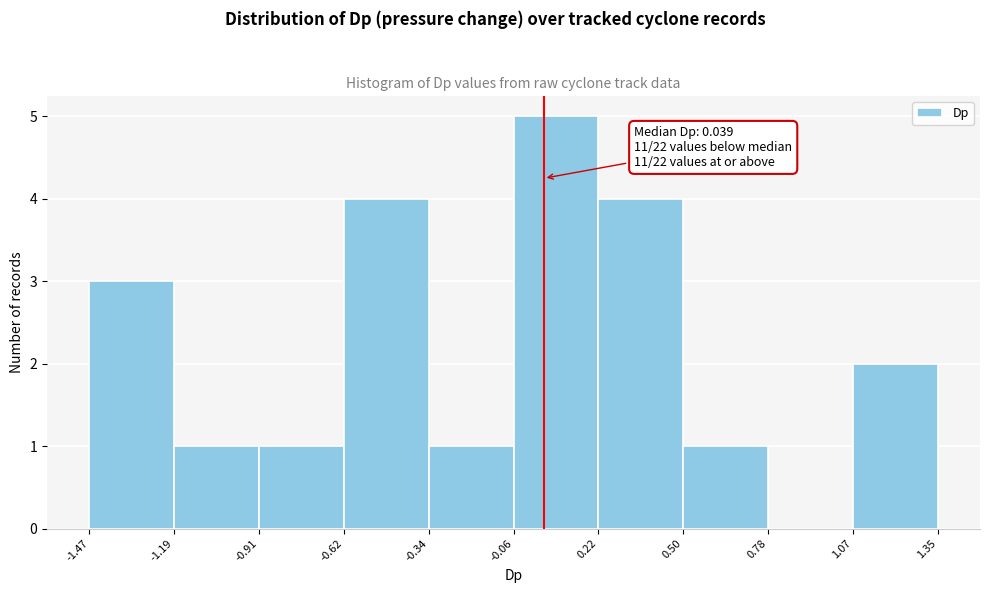

Over which range of the x-axis is the bar tallest?

-0.06 to 0.22